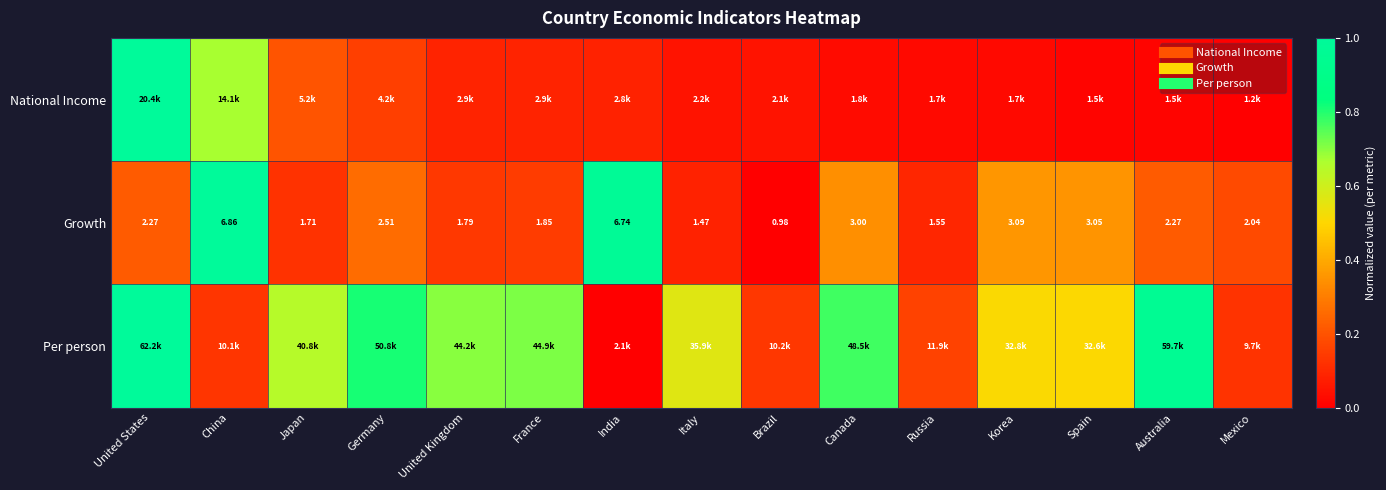

Which category has the lowest value in the Per person series?

India